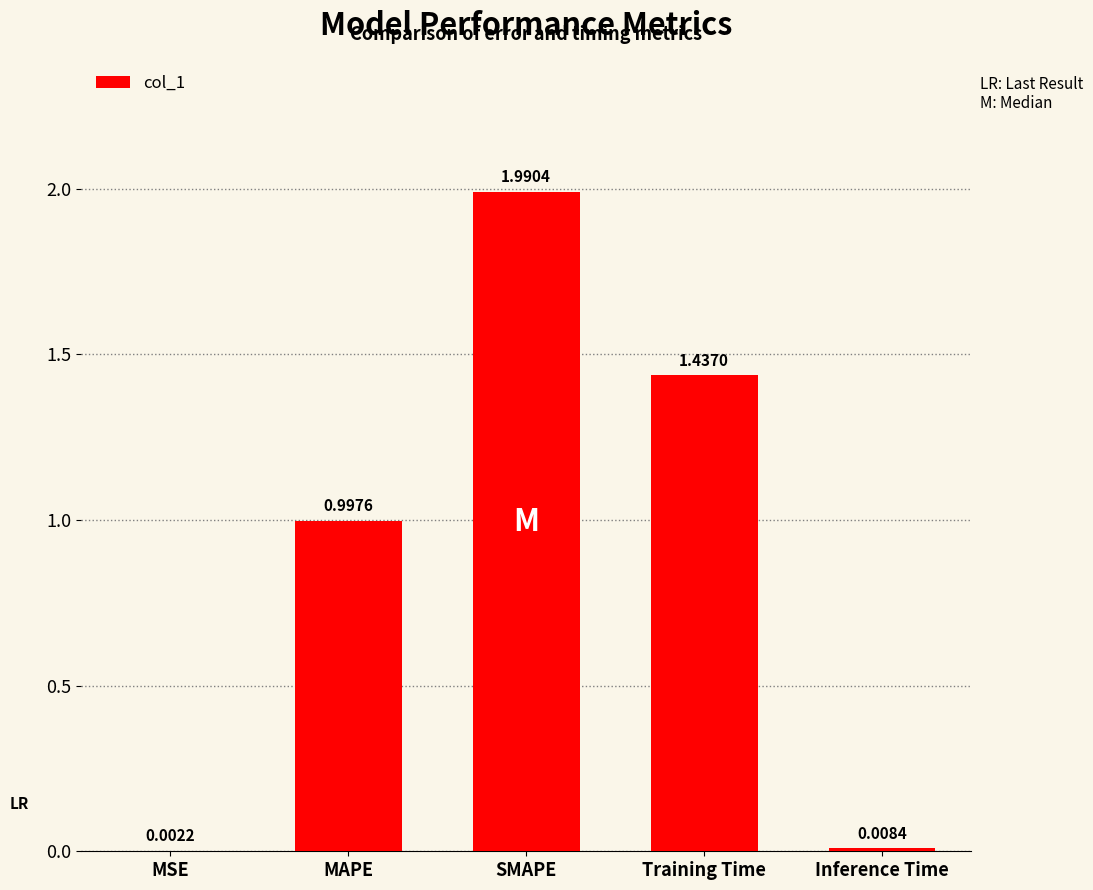

What is the sum of the values at Training Time and MAPE?

2.4